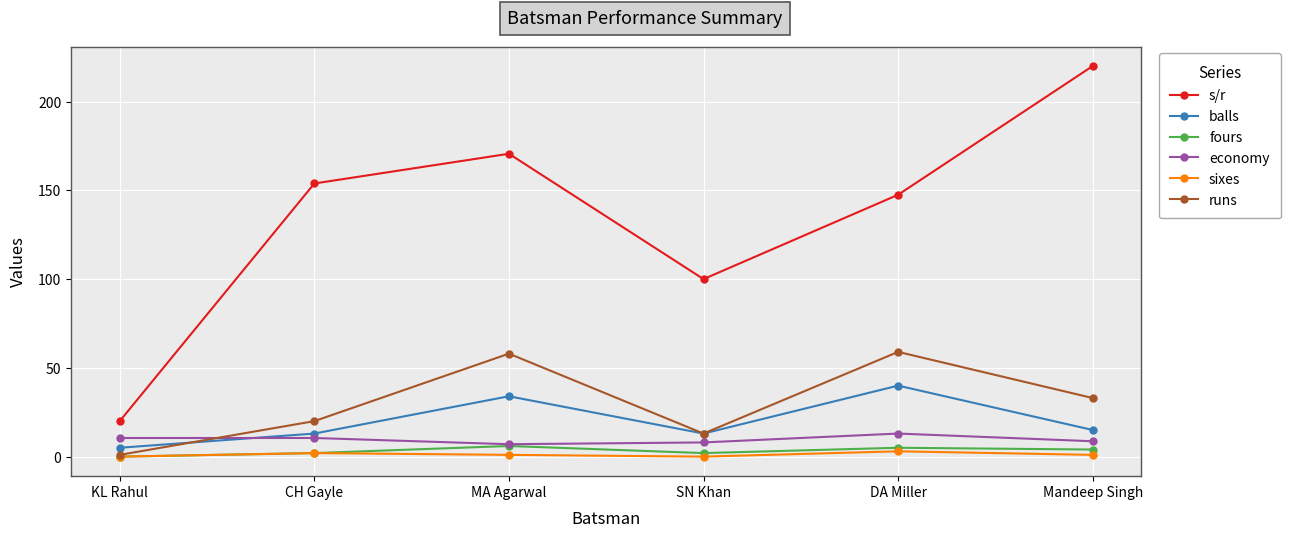

What is the spread (max minus min) of values at MA Agarwal?

169.6